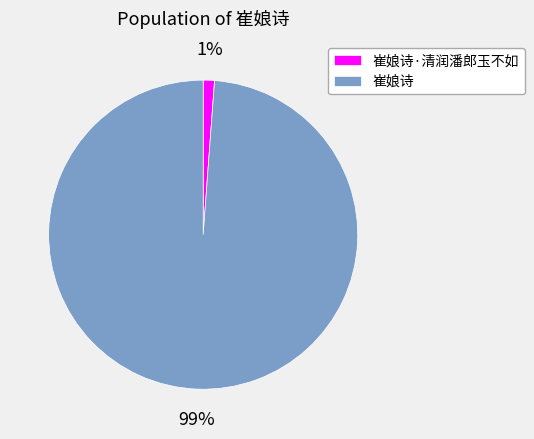

What is the majority slice?

崔娘诗